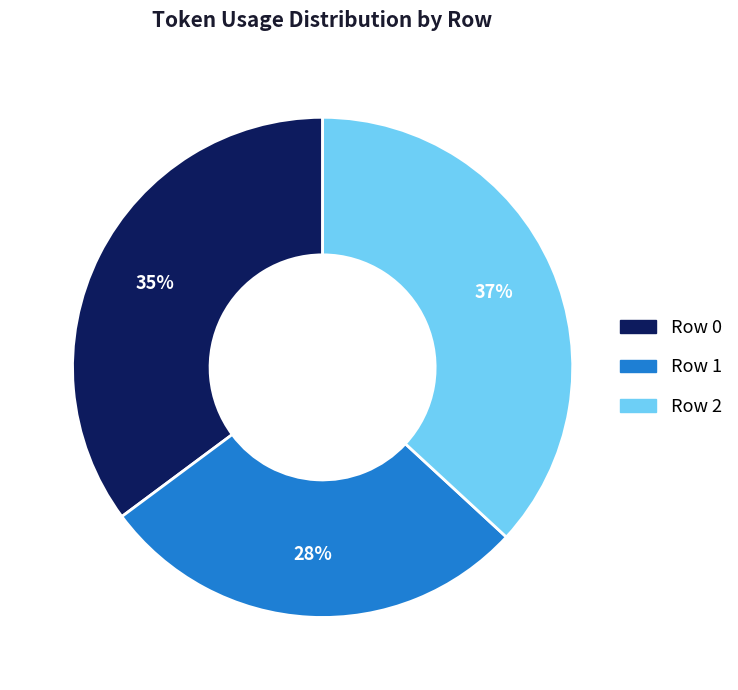

Does any single category account for the majority?

No